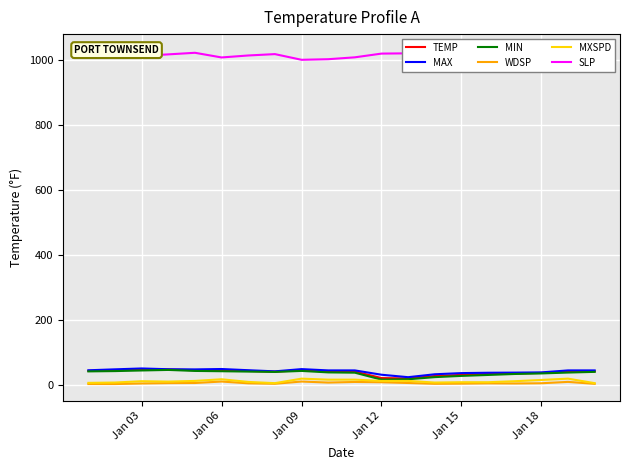

Rank the series by their maximum value, from highest to lowest.

SLP, MAX, TEMP, MIN, MXSPD, WDSP